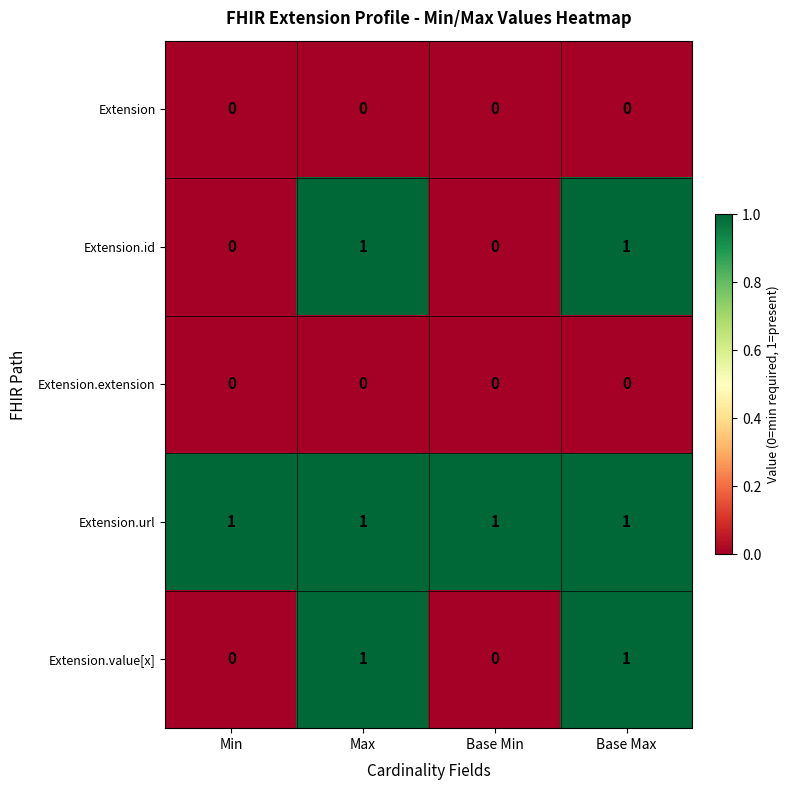

The value of Extension.extension at Min is 0. True or false?

True